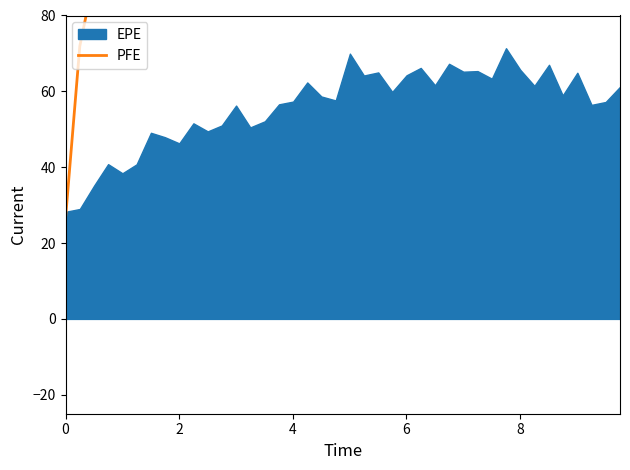

Is it true that the value at 10 is 196.2?

False